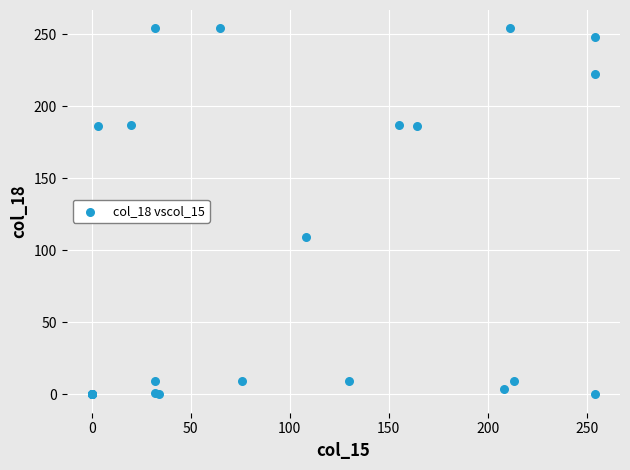

What Y value in the scatter plot is closest to 127?

109